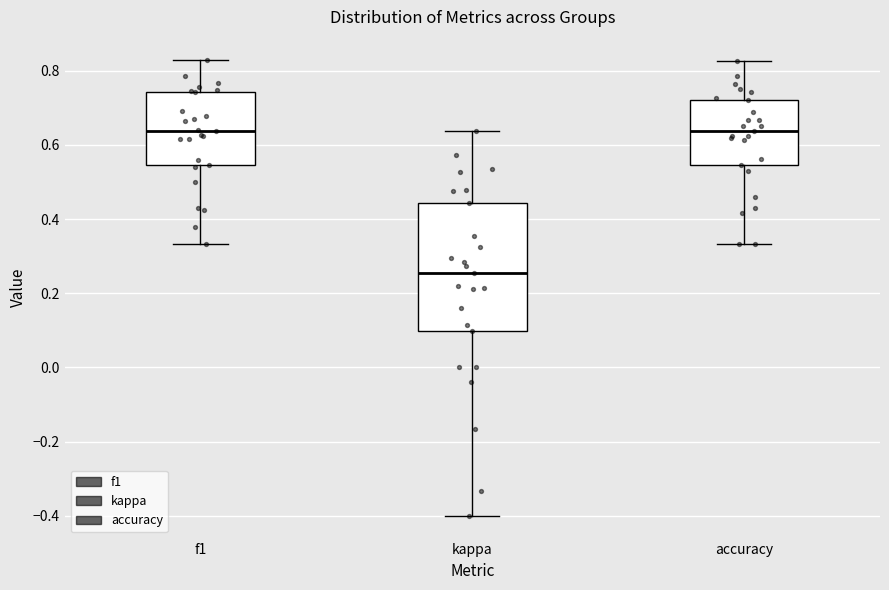

Where does the median line of the box for f1 sit on the y-axis? The values are not printed on the chart, so give them approximately, as read against the axis.

0.64